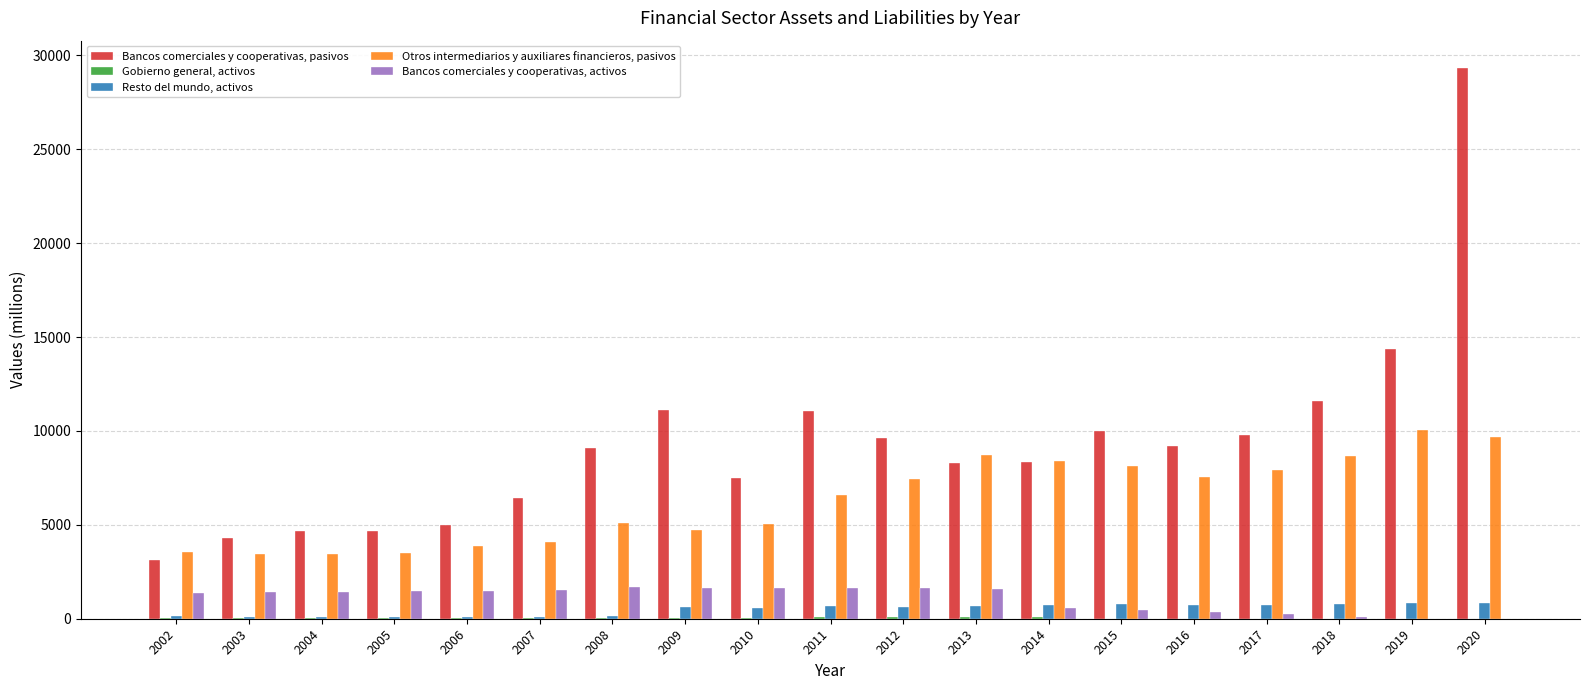

How many groups of bars are there?

19